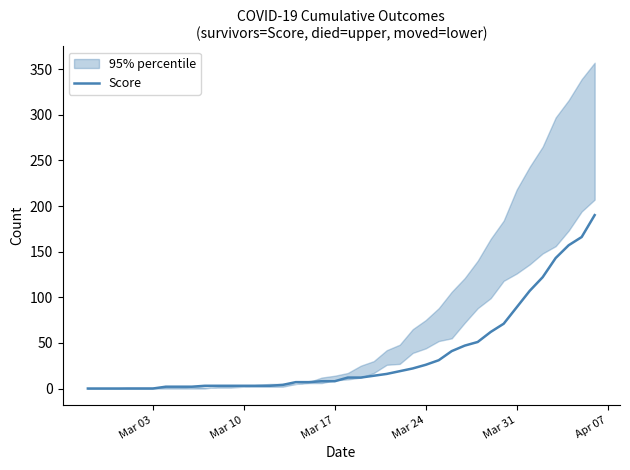

What is the maximum value for Score?

190